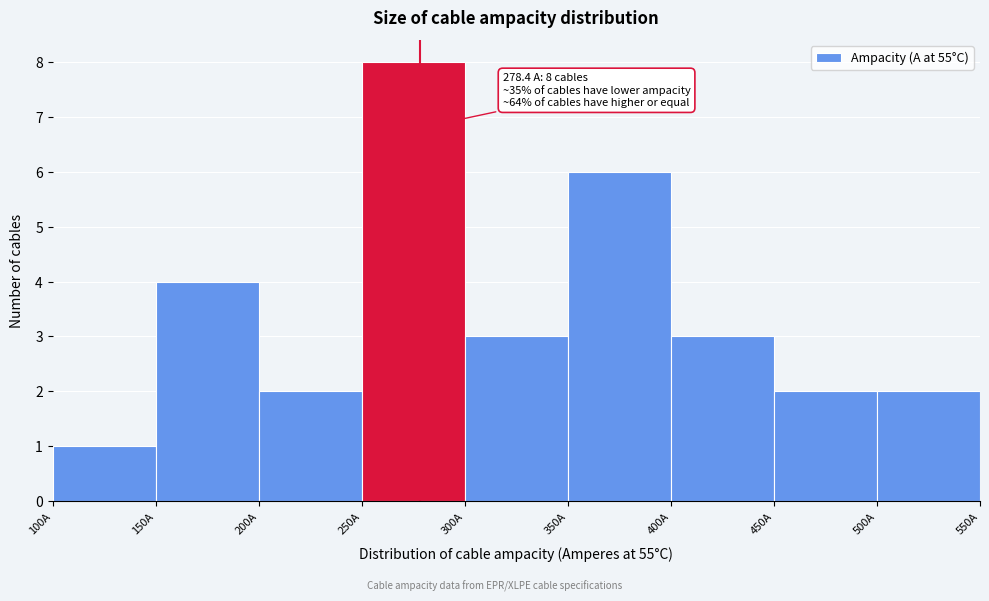

Over which range of the x-axis is the bar tallest?

250 to 300